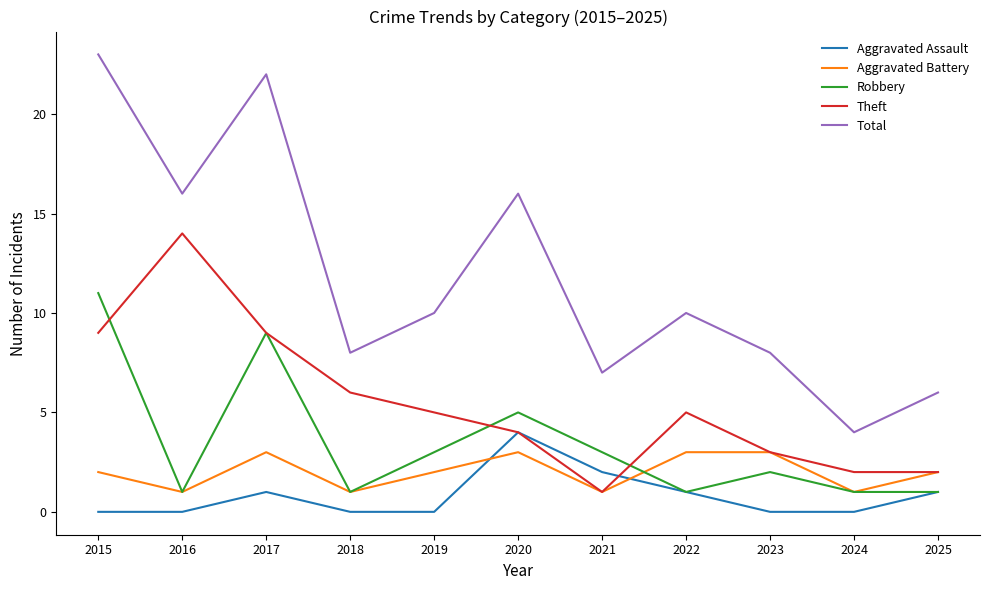

The Robbery series shows 5 at 2020. True or false?

True